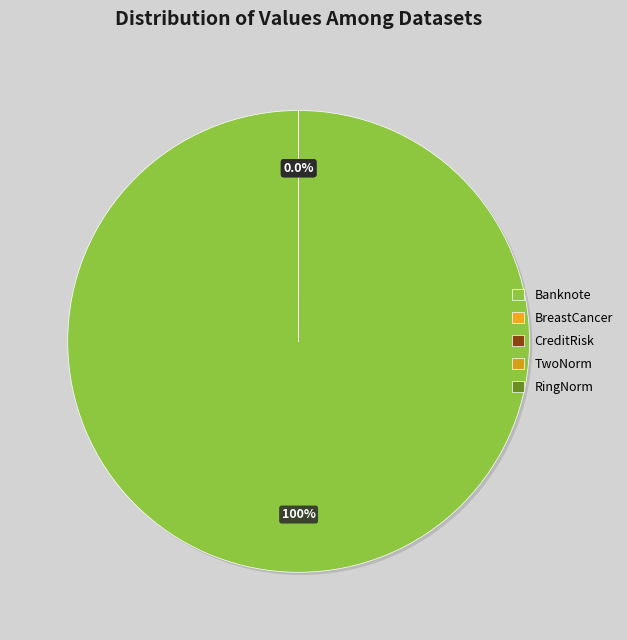

Is it true that TwoNorm is 0% of the pie?

True